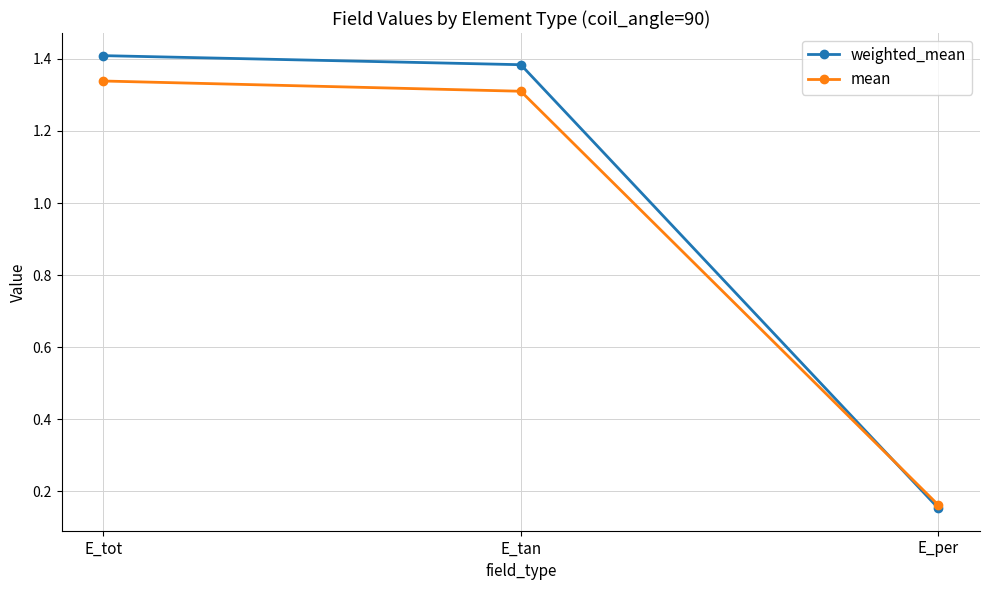

What is the label of the 3rd point from the left?

E_per